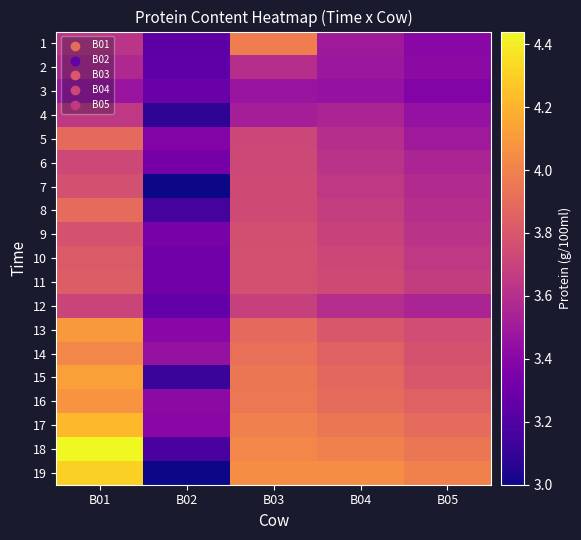

What is the greatest value displayed?

4.4